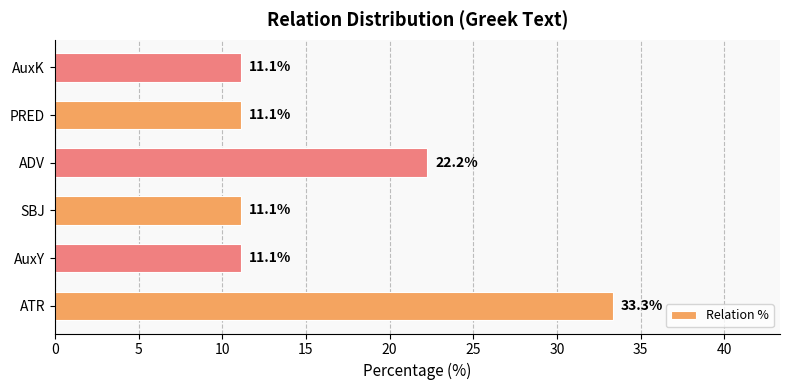

At which label is the value closest to 22?

ADV